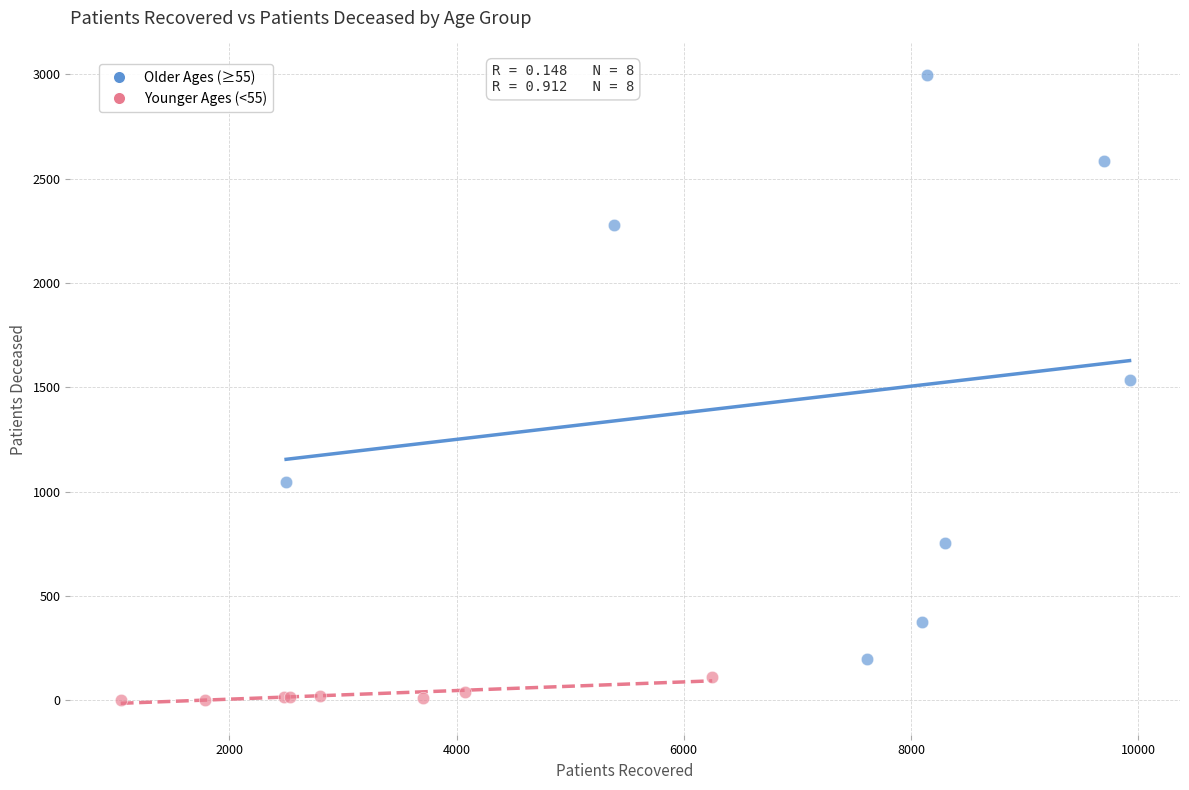

Which series reaches the maximum Y coordinate?

Older Ages (≥55)